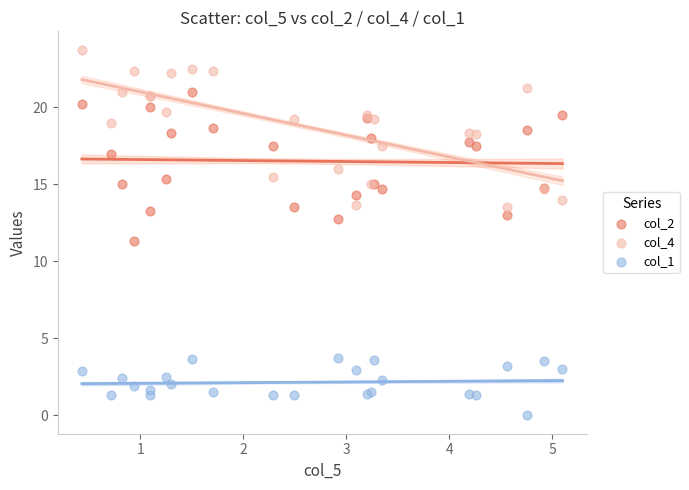

What is the X range (max minus min) for the scatter plot?

4.7